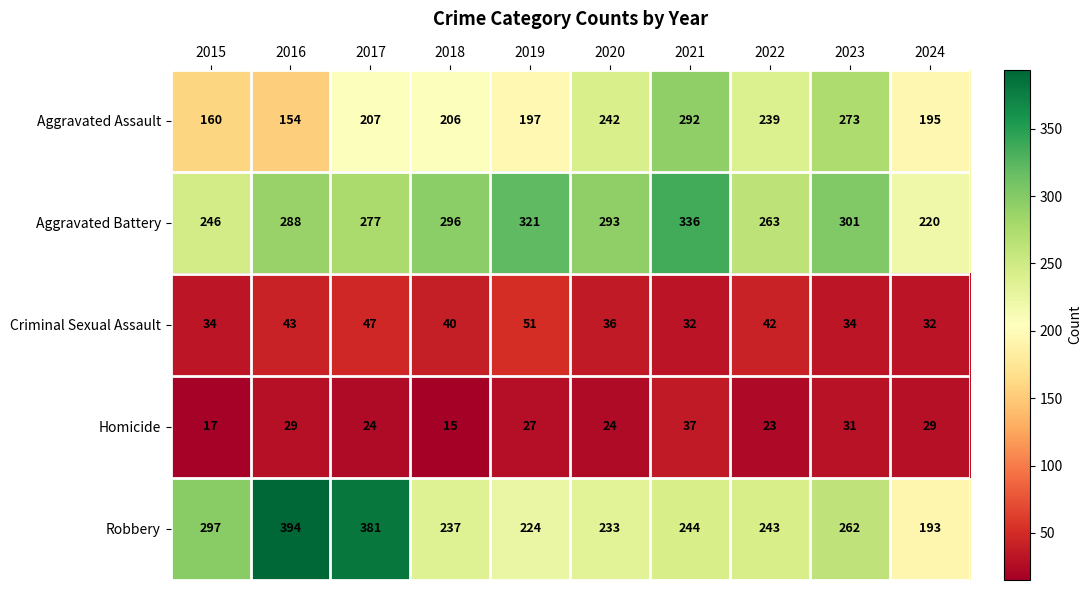

Which label corresponds to the largest value in the chart?

2016